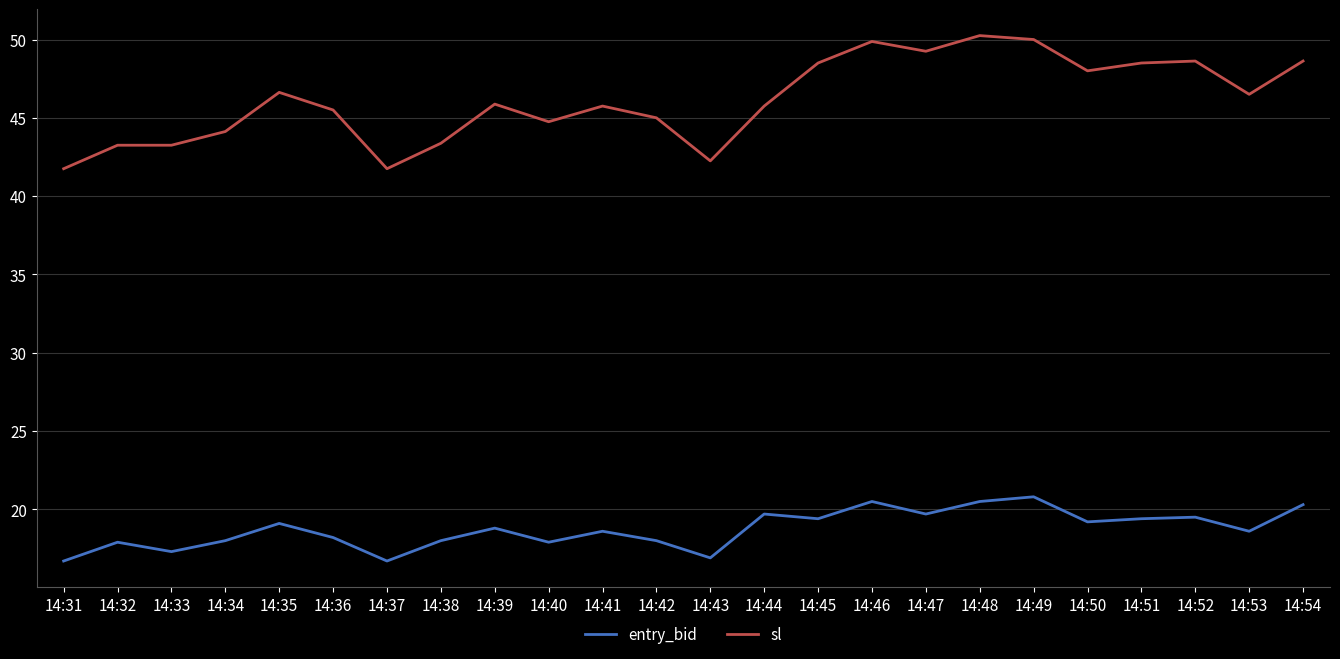

True or false: entry_bid and sl cross at least once.

False